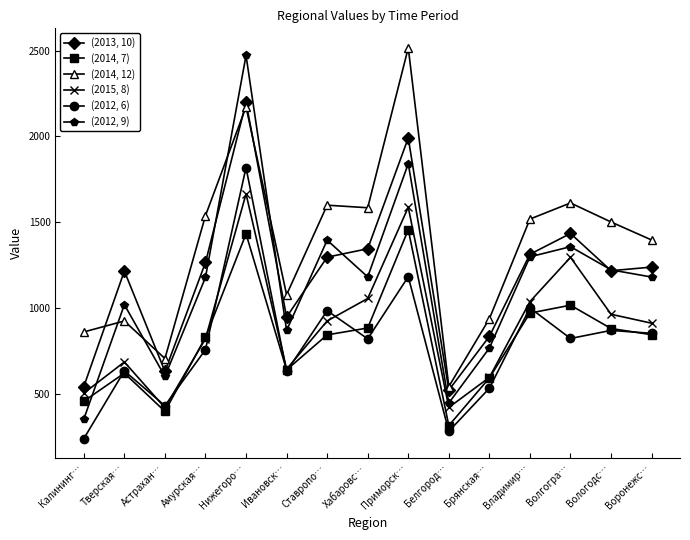

What is the difference between the maximum and minimum values in the (2012, 6) series?

1580